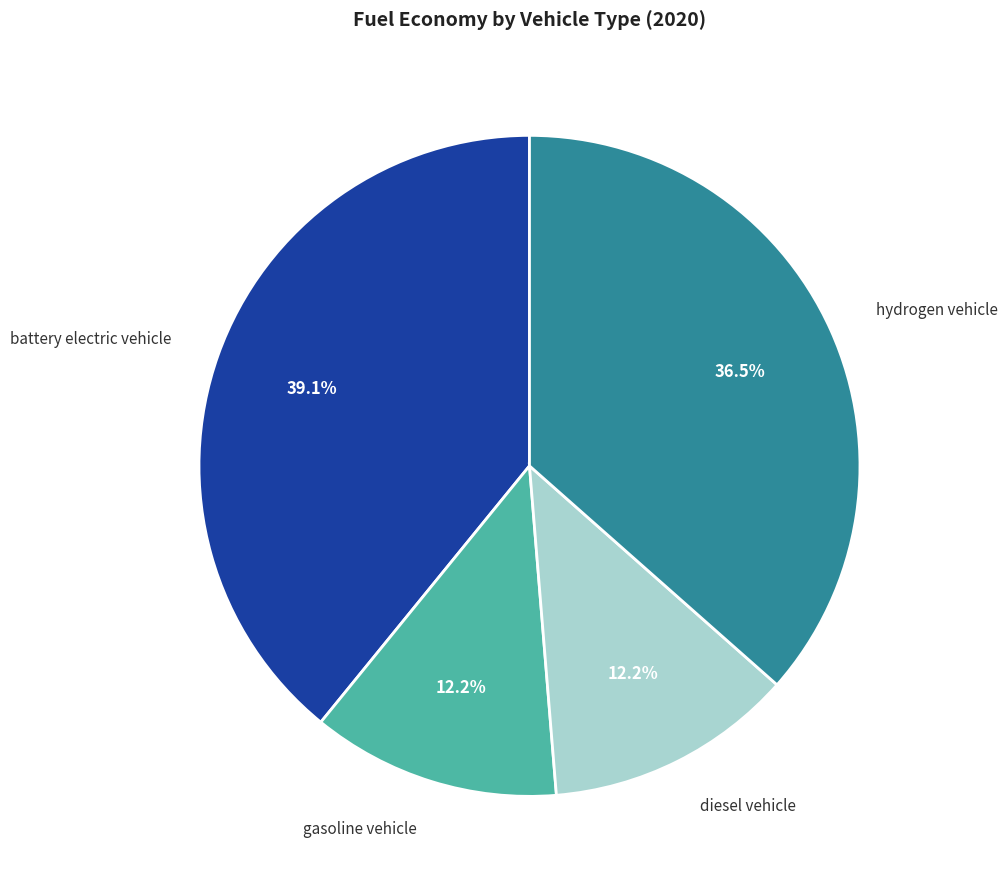

To the nearest percent, what is the average slice percentage?

25%